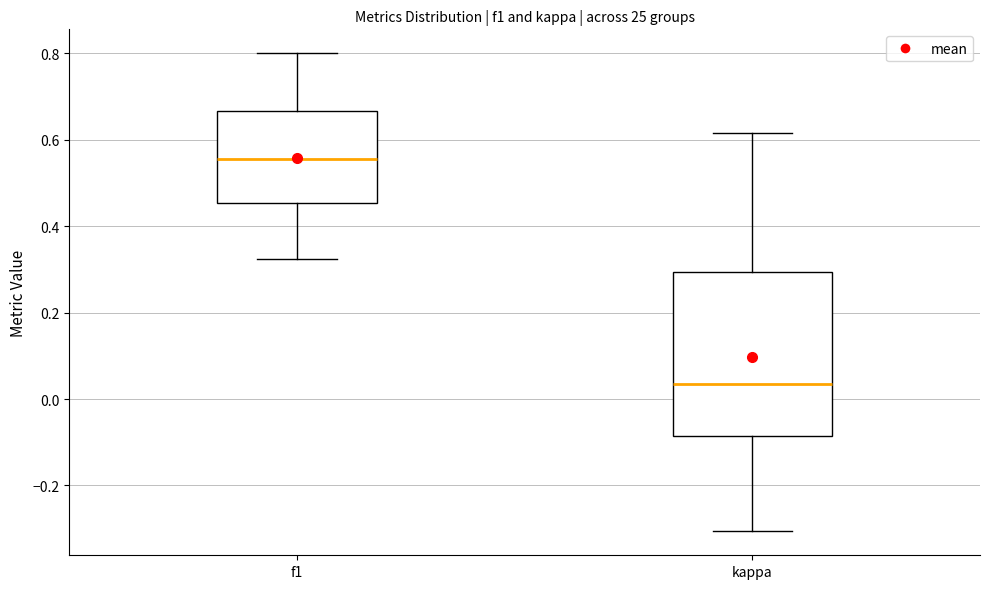

Reading left to right, transcribe this box plot: for each box, give where its median line is, the range the box spans, and where its two whiskers end, as read against the y-axis. The values are not printed on the chart, so give them approximately, as read against the axis.

f1: median 0.56, box 0.46 to 0.66, whiskers 0.32 to 0.80
kappa: median 0.04, box -0.08 to 0.30, whiskers -0.30 to 0.62